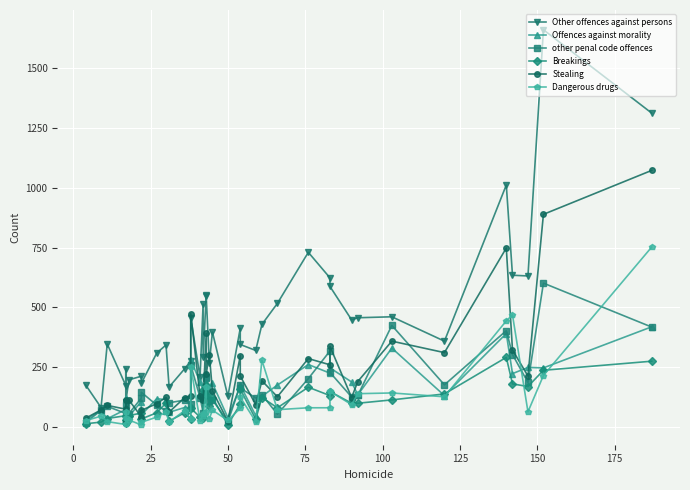

Which series has the widest spread of values?

Other offences against persons